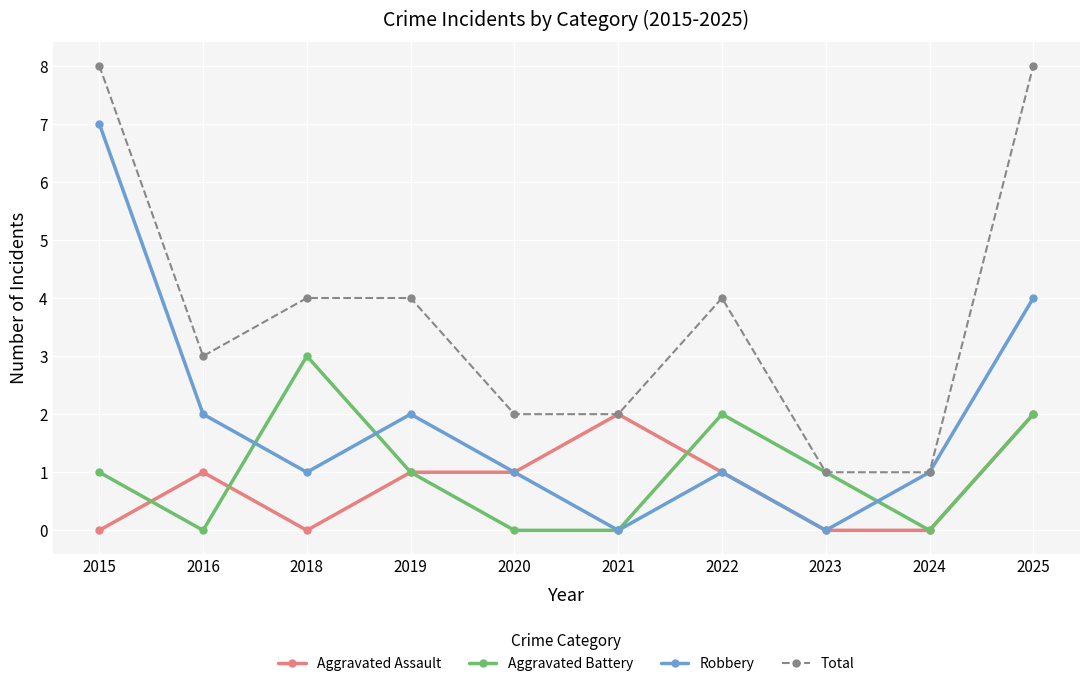

True or false: Robbery has a value of -2 at 2021.

False